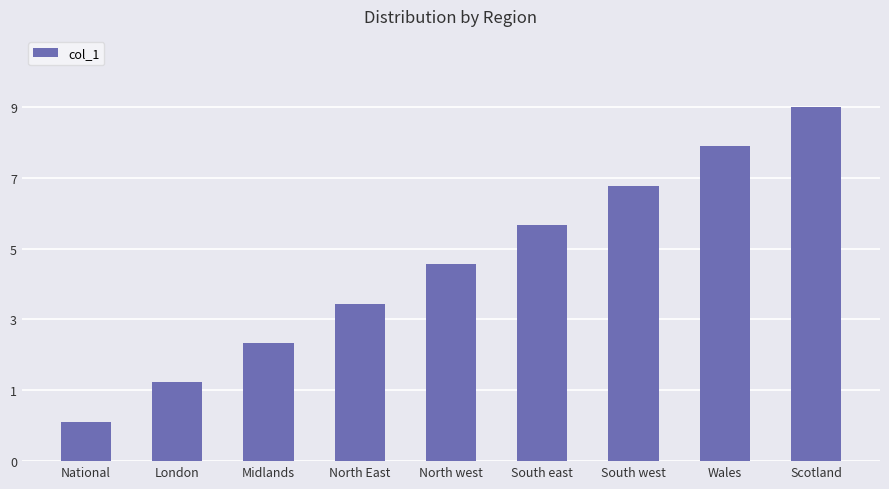

Read the value at Scotland.

9